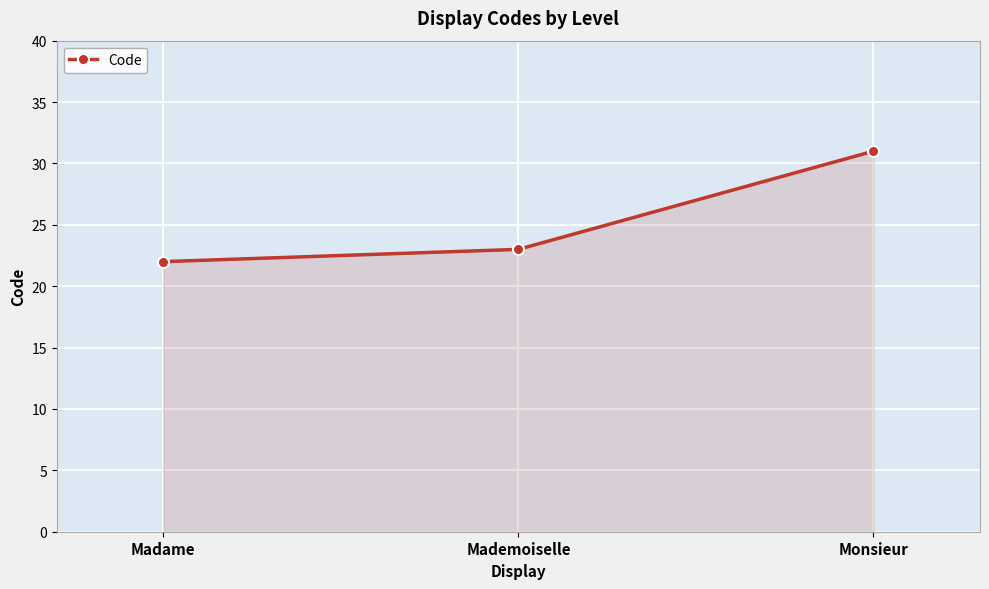

What is the difference between the maximum and minimum values?

9